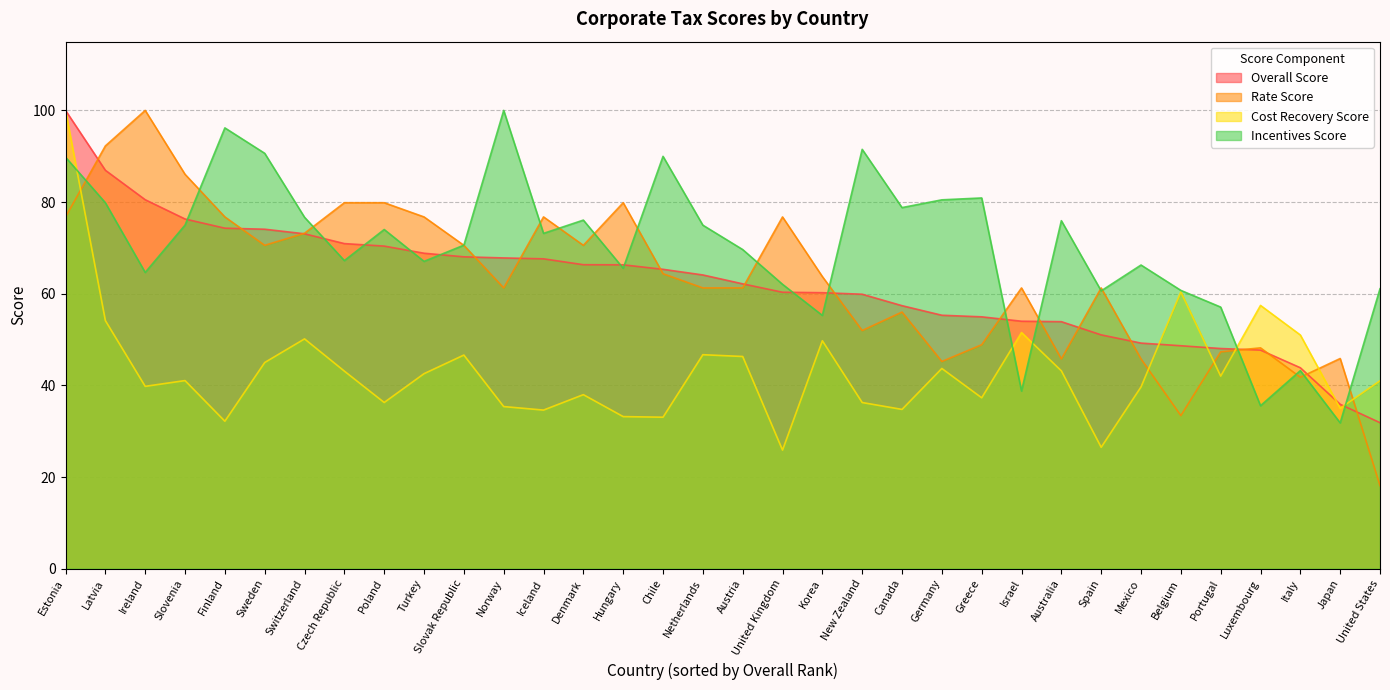

The value of Cost Recovery Score at Estonia is 100.0. True or false?

True